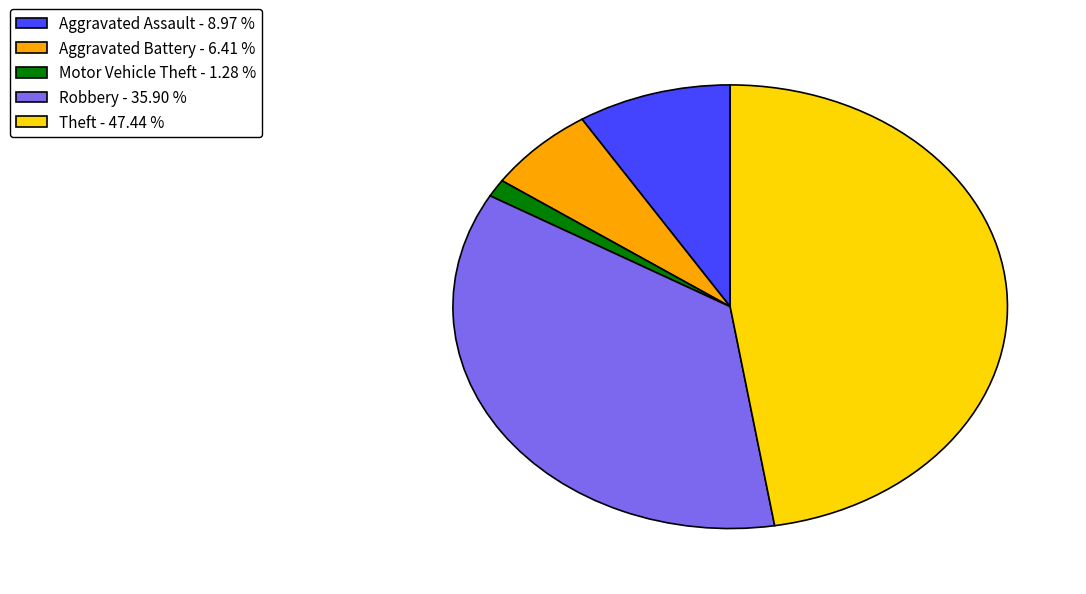

What is the smallest slice in the pie chart?

Motor Vehicle Theft - 1.28 %